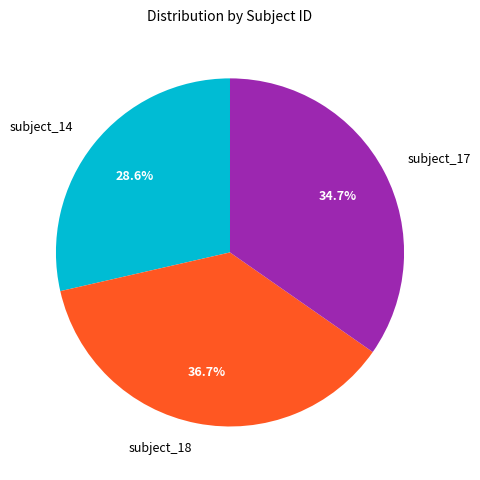

Which has a higher value, subject_14 or subject_18?

subject_18